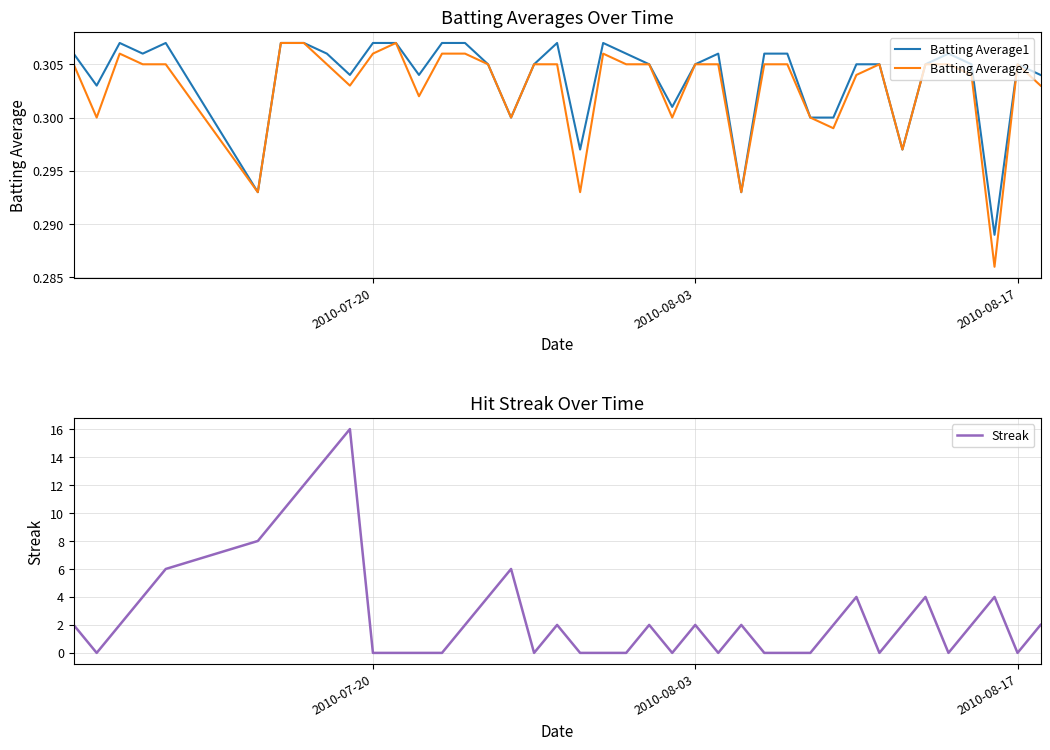

Reading right to left, extract all data points from this chart.

Batting Average1: 0.3	0.3	0.3	0.3	0.3	0.3	0.3	0.3	0.3	0.3	0.3	0.3	0.3	0.3	0.3	0.3	0.3	0.3	0.3	0.3	0.3	0.3	0.3	0.3	0.3	0.3	0.3	0.3	0.3	0.3	0.3	0.3	0.3	0.3	0.3	0.3	0.3	0.3	0.3	0.3
Batting Average2: 0.3	0.3	0.3	0.3	0.3	0.3	0.3	0.3	0.3	0.3	0.3	0.3	0.3	0.3	0.3	0.3	0.3	0.3	0.3	0.3	0.3	0.3	0.3	0.3	0.3	0.3	0.3	0.3	0.3	0.3	0.3	0.3	0.3	0.3	0.3	0.3	0.3	0.3	0.3	0.3
Streak: 2.0	0.0	4.0	2.0	0.0	4.0	2.0	0.0	4.0	2.0	0.0	0.0	0.0	2.0	0.0	2.0	0.0	2.0	0.0	0.0	0.0	2.0	0.0	6.0	4.0	2.0	0.0	0.0	0.0	0.0	16.0	14.0	12.0	10.0	8.0	6.0	4.0	2.0	0.0	2.0